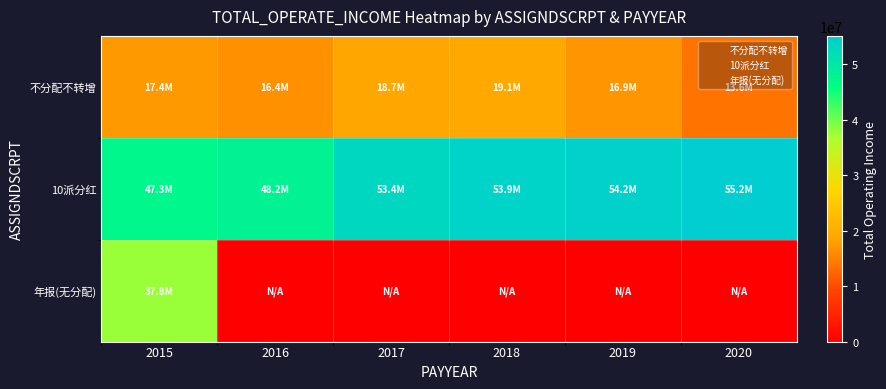

Reading left to right, extract all data points from this chart.

不分配不转增: 2015=17398490.8	2016=16391673.6	2017=18712067.9	2018=19145051.0	2019=16856402.6	2020=13590529.1
10派分红: 2015=47332384.5	2016=48193666.0	2017=53431259.2	2018=53936685.8	2019=54194780.5	2020=55159208.7
年报(无分配): 2015=37783725.1	2016=0.0	2017=0.0	2018=0.0	2019=0.0	2020=0.0